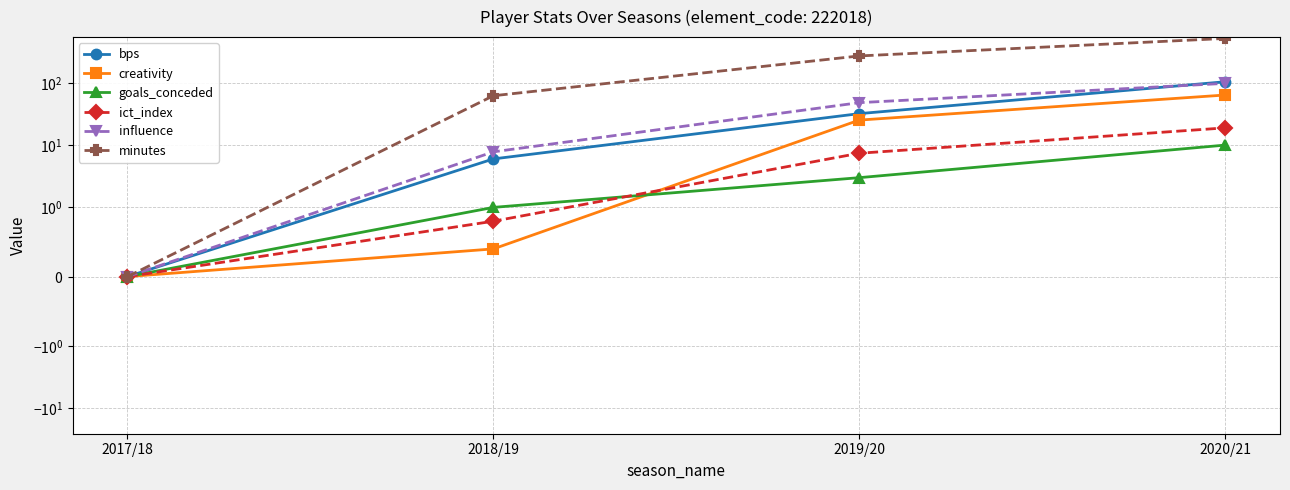

How many lines are shown in the chart?

6